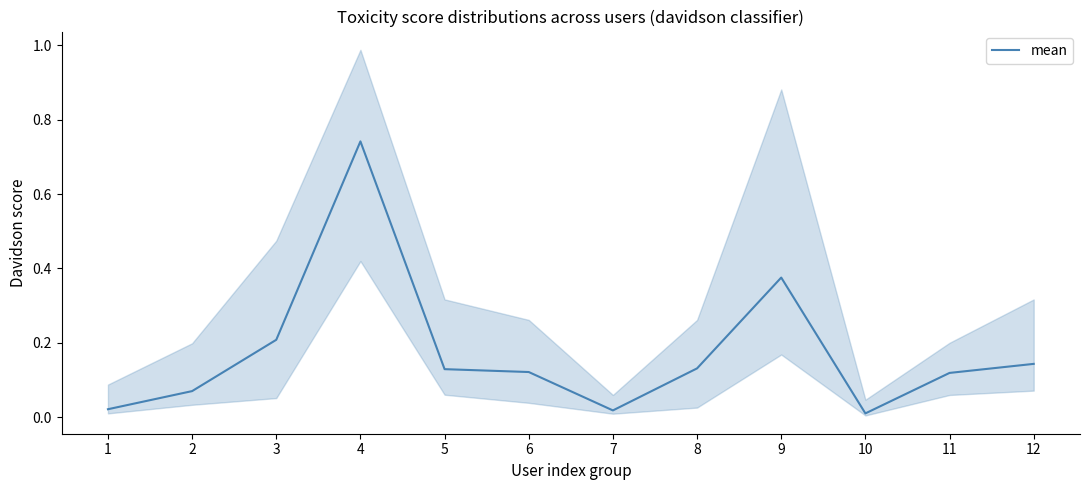

How many points are lower than both their immediate neighbors (excluding endpoints)?

2